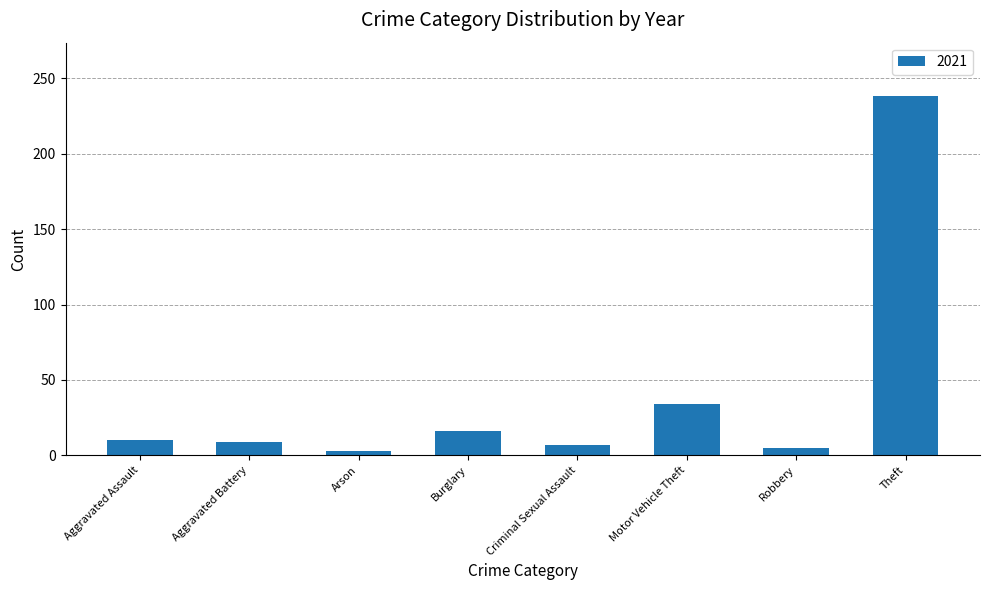

Is it true that the value at Aggravated Assault is 10?

True